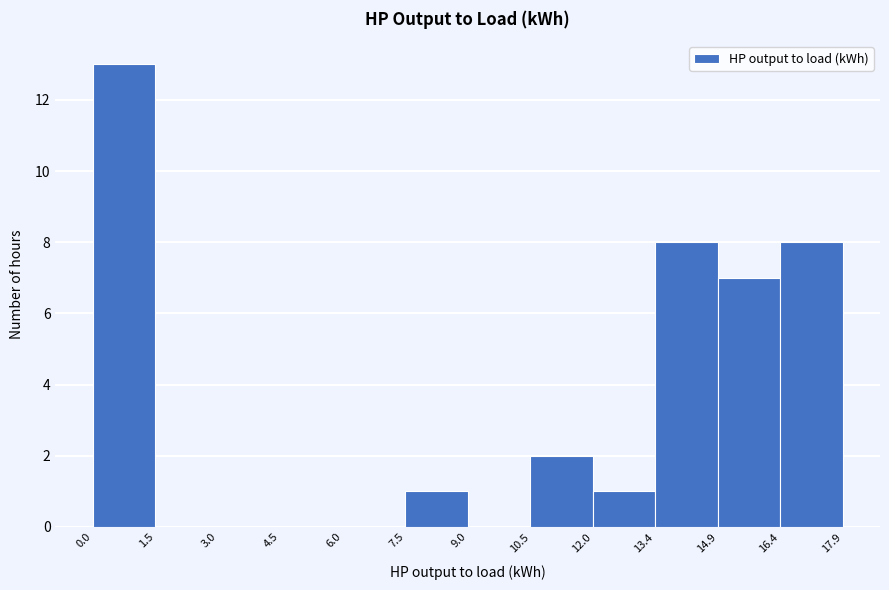

Over which range of the x-axis is the bar tallest?

0.0 to 1.5